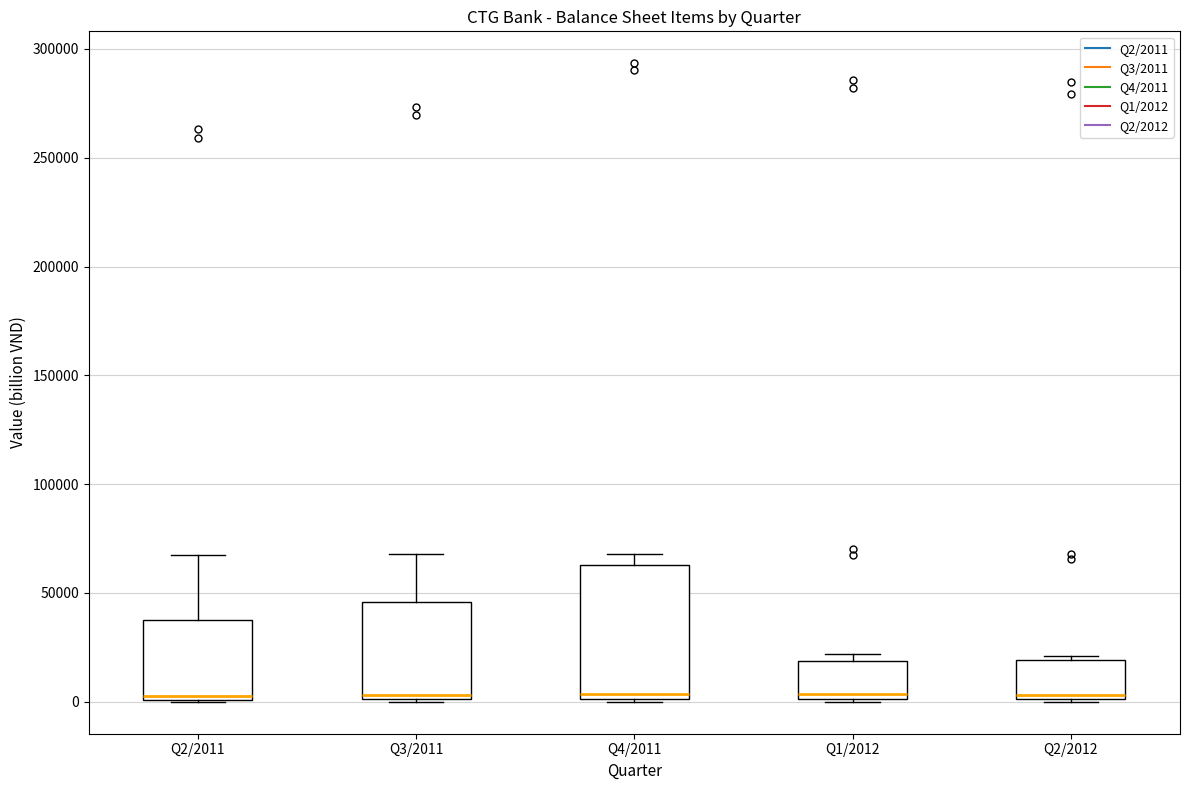

Which box is the tallest, from its lower edge to its upper edge?

Q4/2011